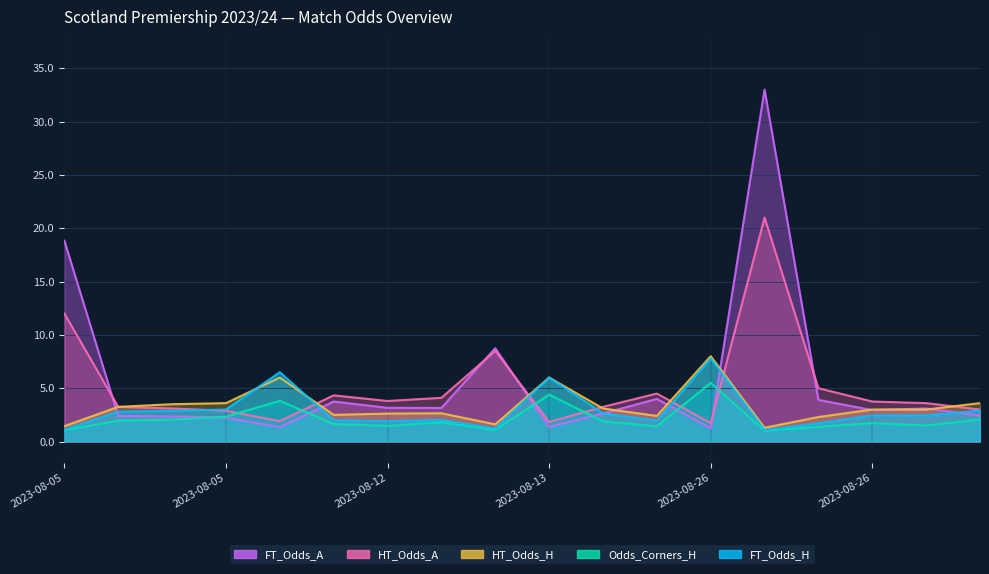

Between 2023-08-26 and 2023-08-26, which series saw the biggest shift?

HT_Odds_A